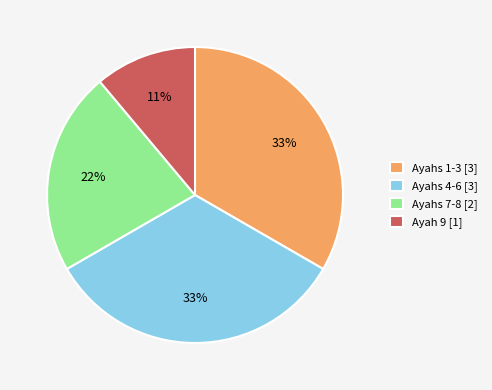

True or false: Ayahs 7-8 [2] accounts for 22% of the total.

True